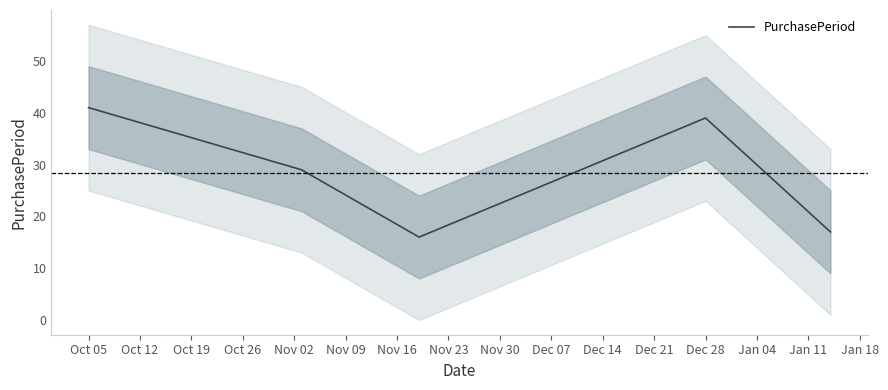

The PurchasePeriod series shows 41 at Oct 05. True or false?

True